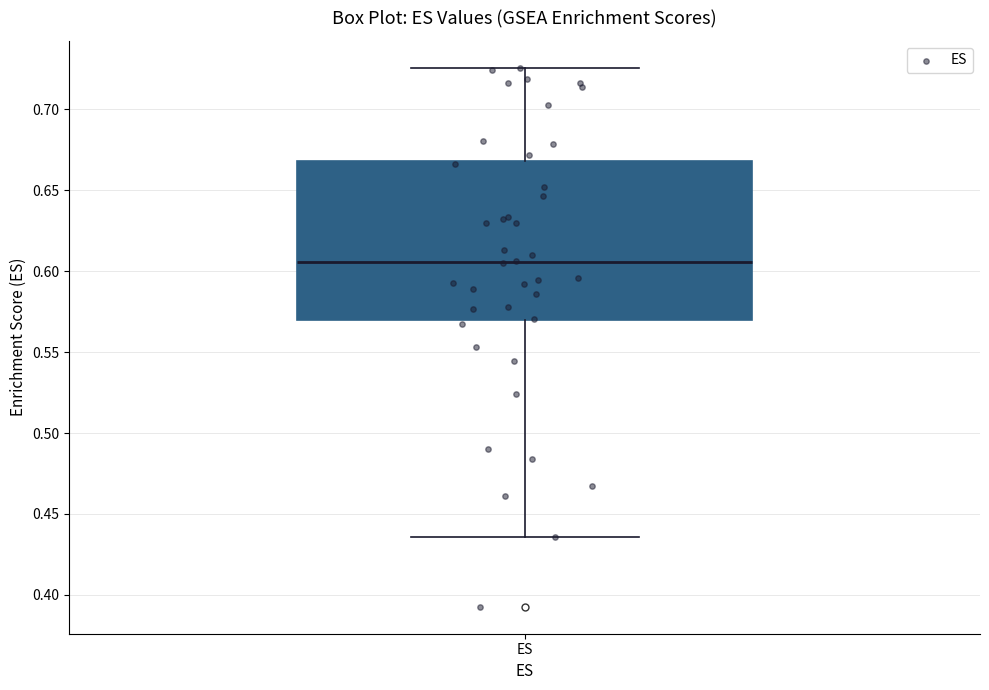

Transcribe this box plot: give where the median line is, the range the box spans, and where the two whiskers end, as read against the y-axis. The values are not printed on the chart, so give them approximately, as read against the axis.

median 0.605, box 0.570 to 0.670, whiskers 0.435 to 0.725